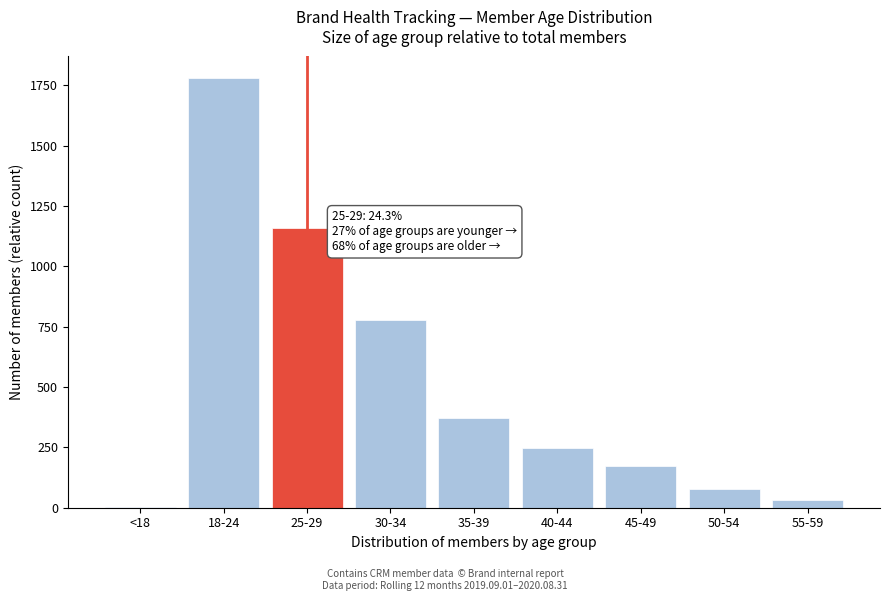

Reading left to right, list all the values displayed in this chart.

<18=1	18-24=1780	25-29=1159	30-34=776	35-39=373	40-44=247	45-49=171	50-54=77	55-59=31